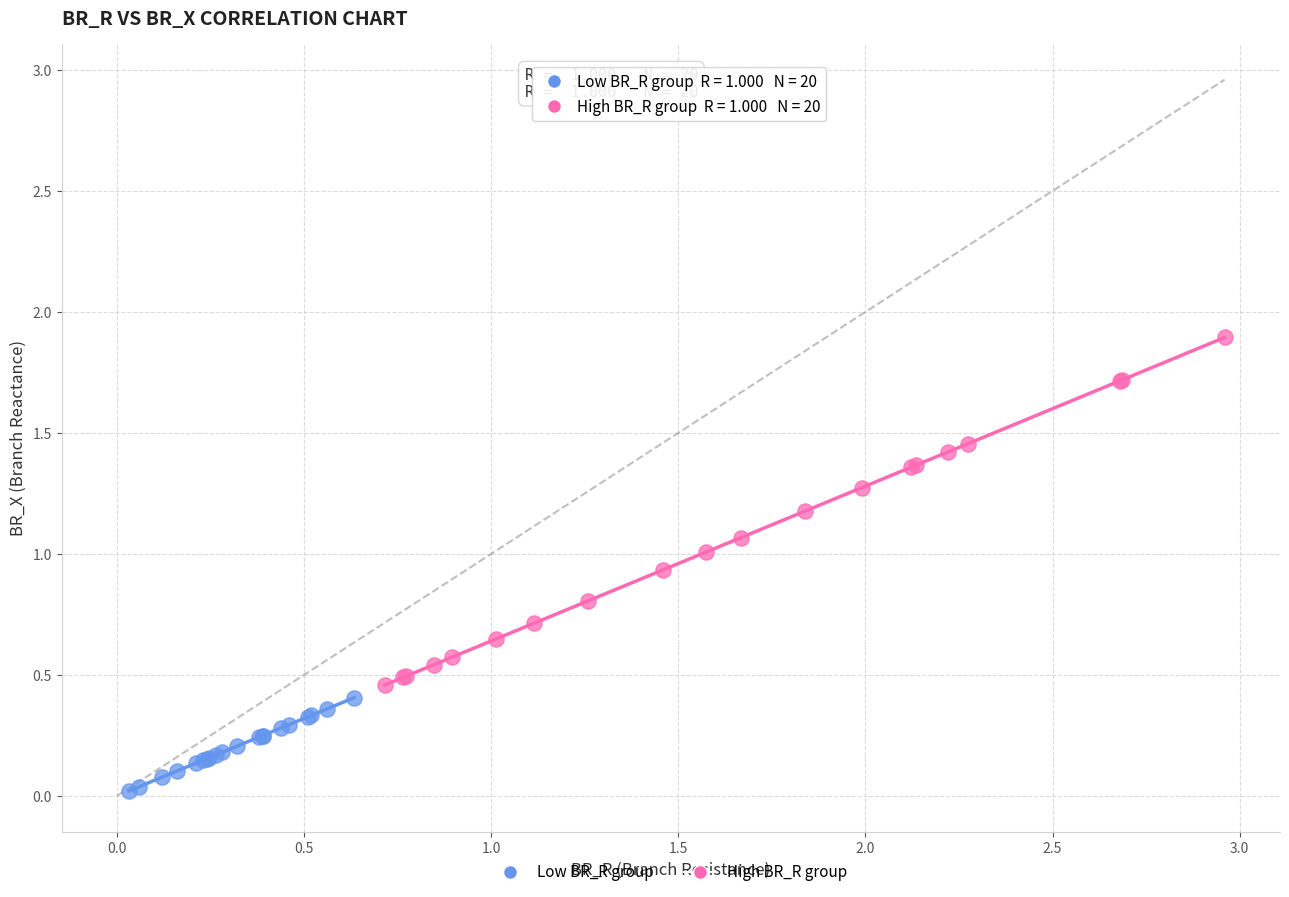

Which series contains the lowest Y value?

Low BR_R group